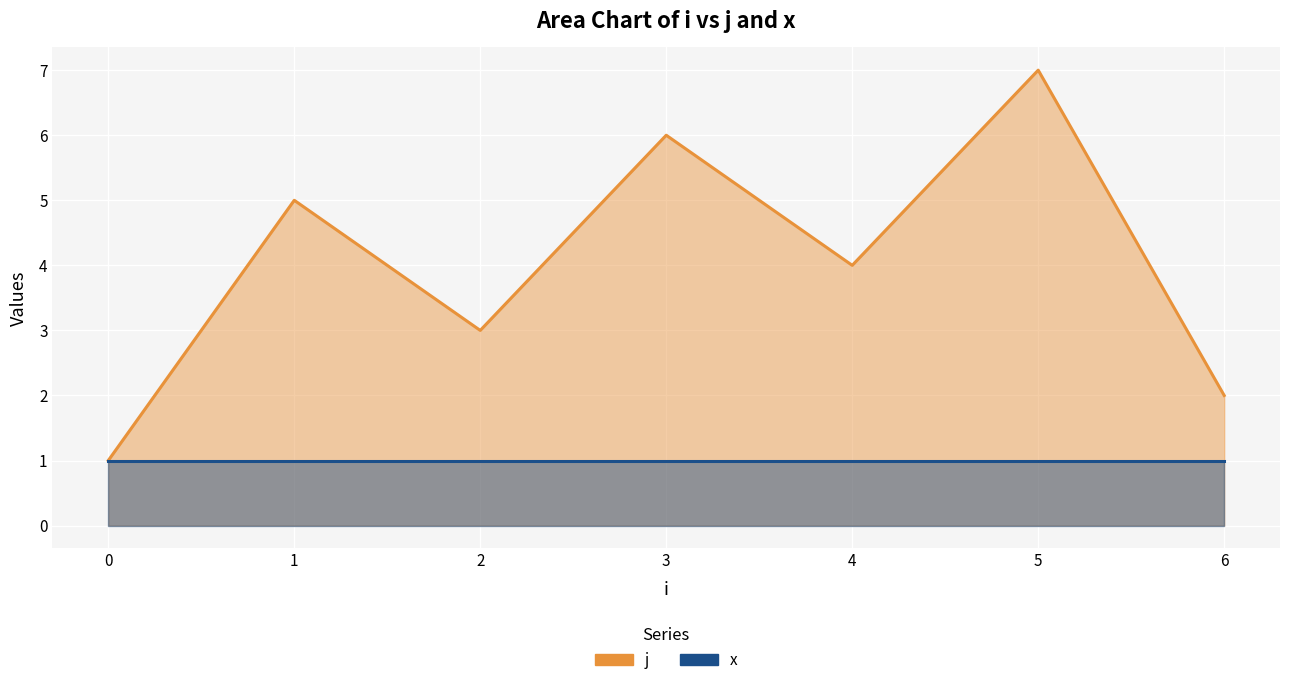

Between 5 and 1, which is larger?

5